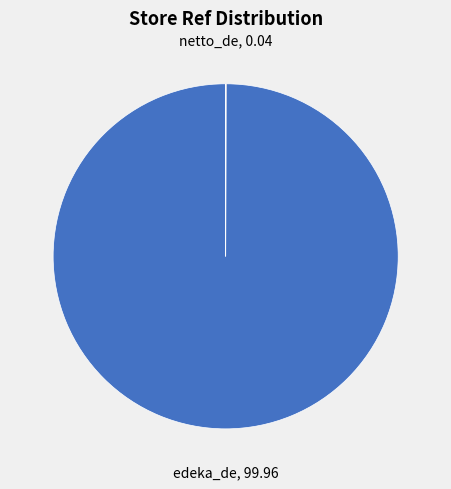

Does any single category account for the majority?

Yes